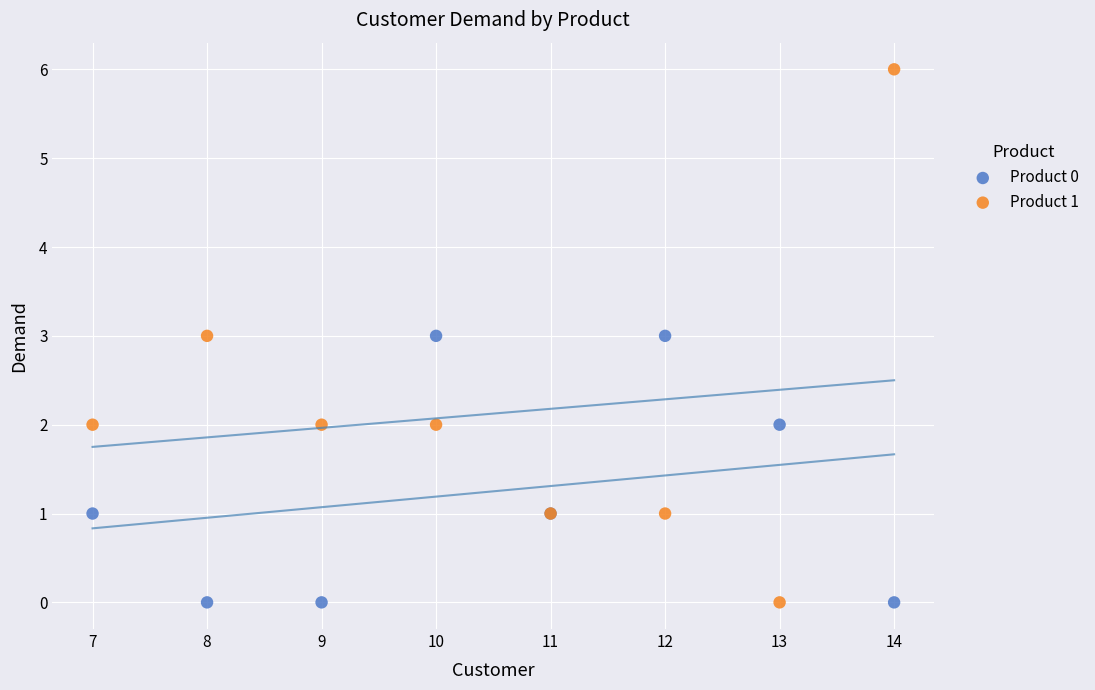

Which series contains the highest Y value?

Product 1